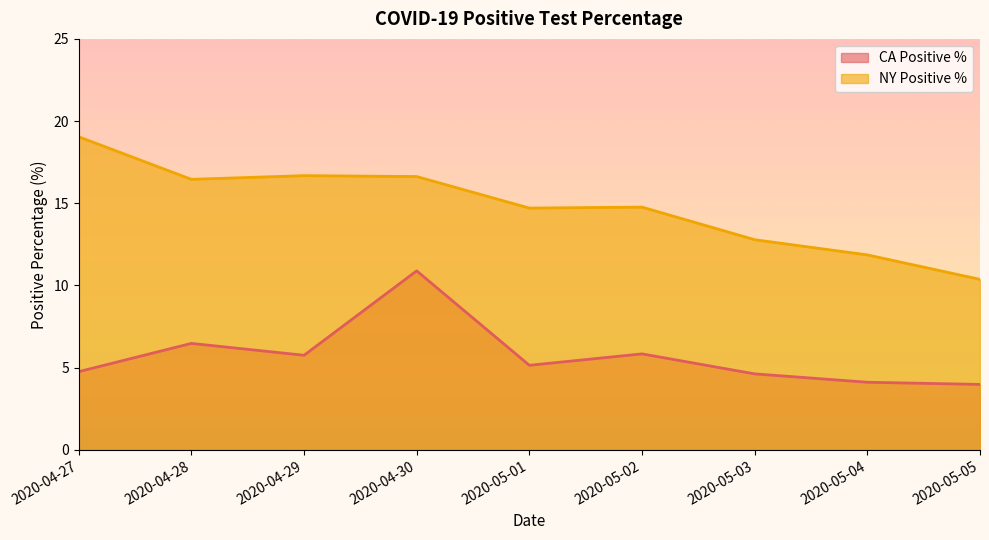

How many lines are shown in the chart?

2